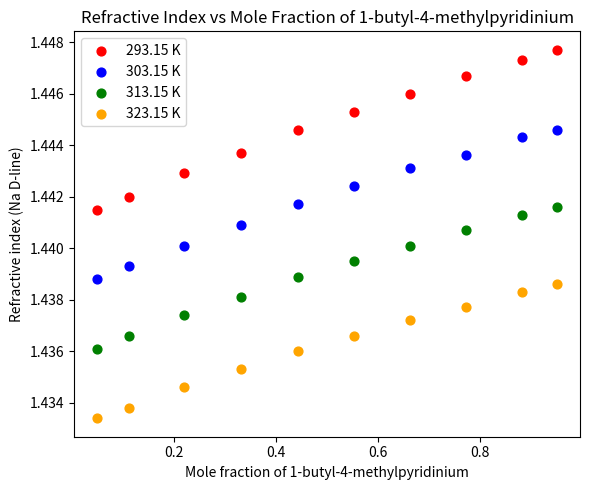

Which series has the widest spread of Y values?

293.15 K